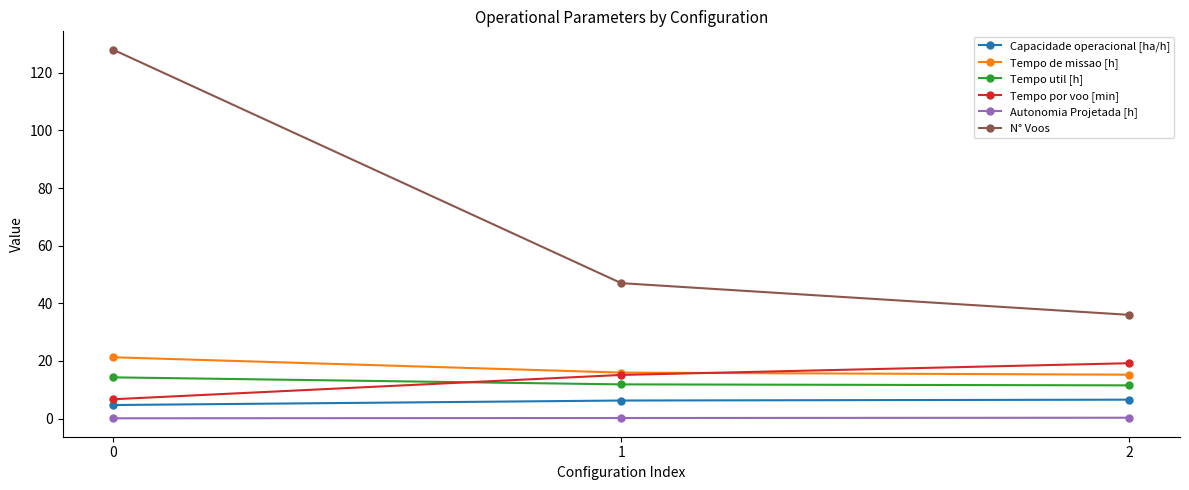

Does the chart display data point markers on the line(s)?

Yes